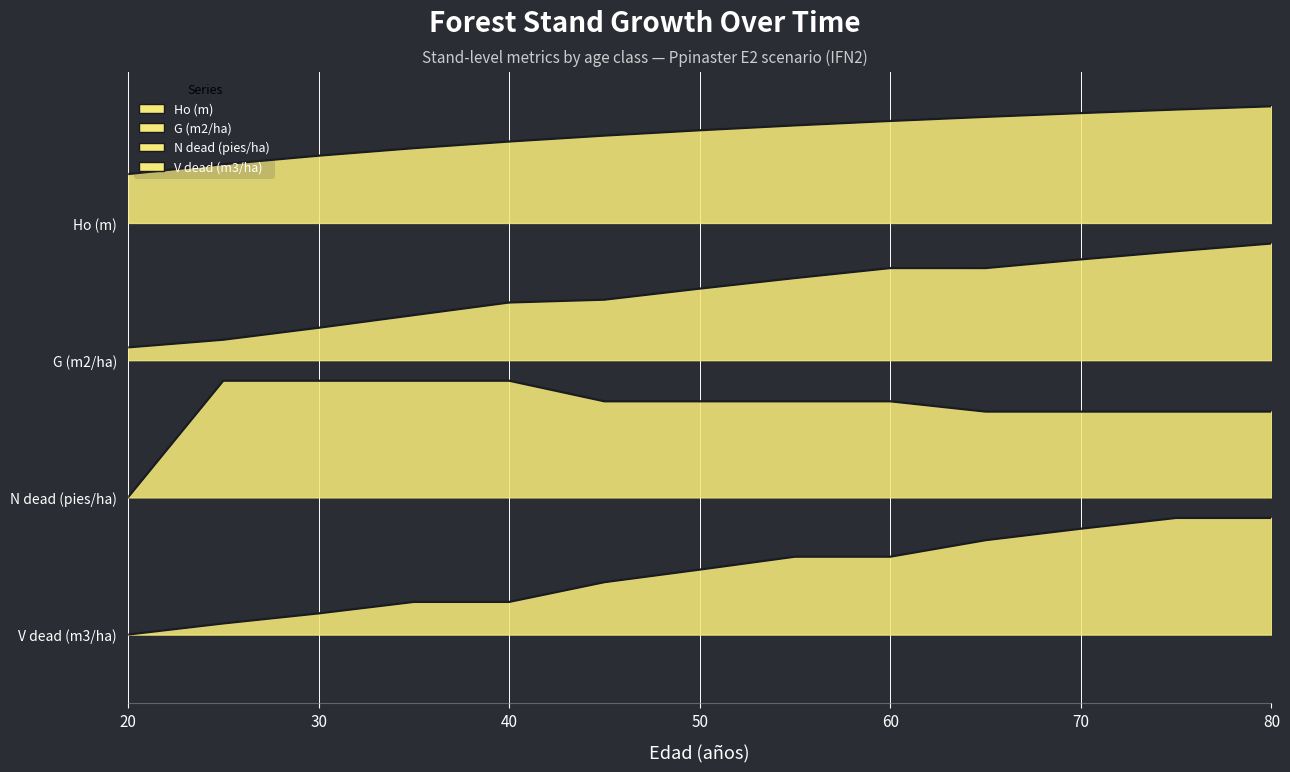

What is the total value across all series at 75?

11.1